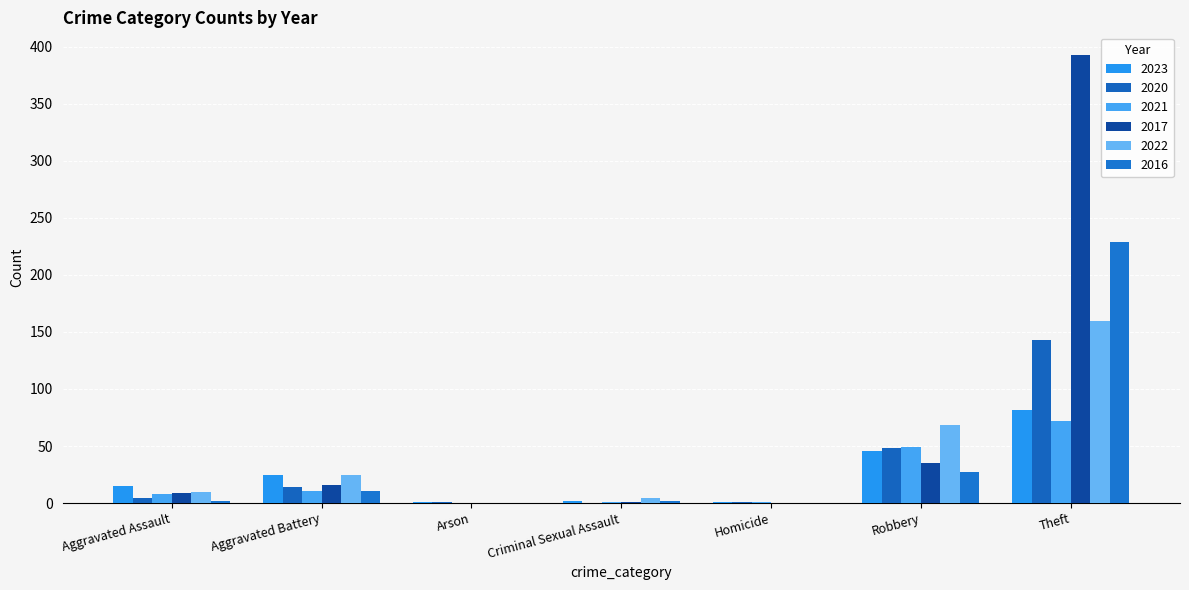

What is the total value across all series at Arson?

2